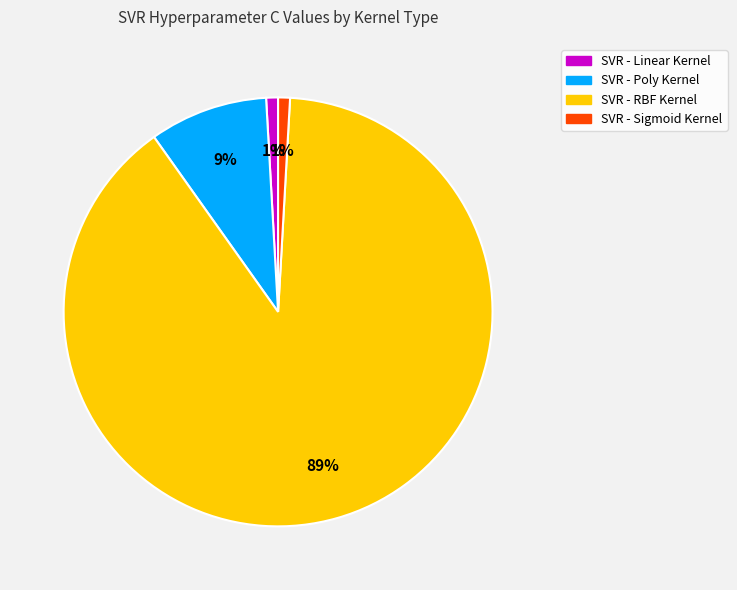

What percentage is the SVR - Poly Kernel slice, to the nearest percent?

9%